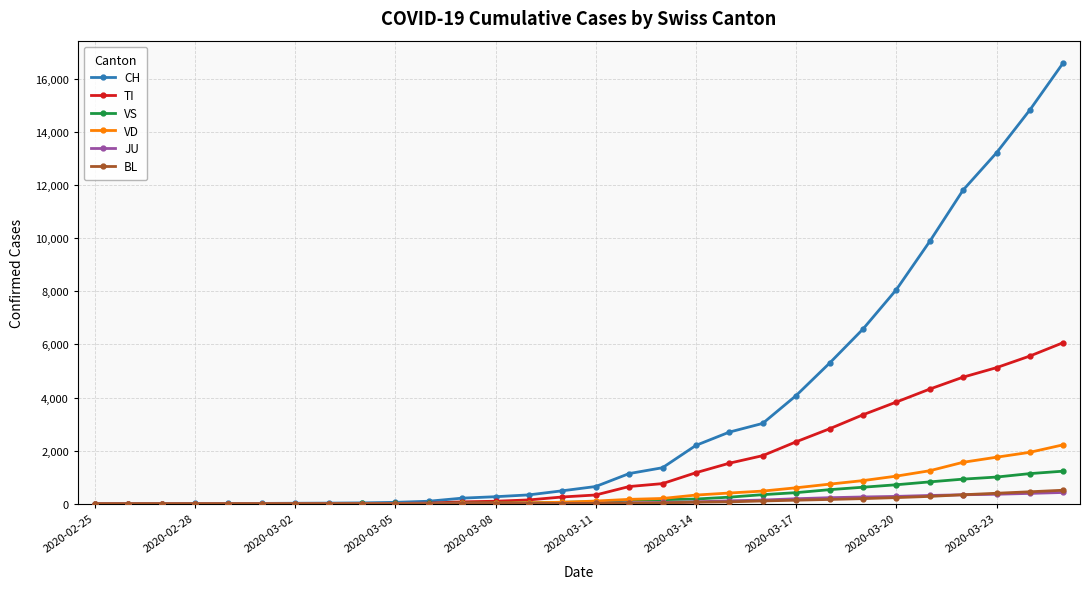

Which series has the largest total across all categories?

CH